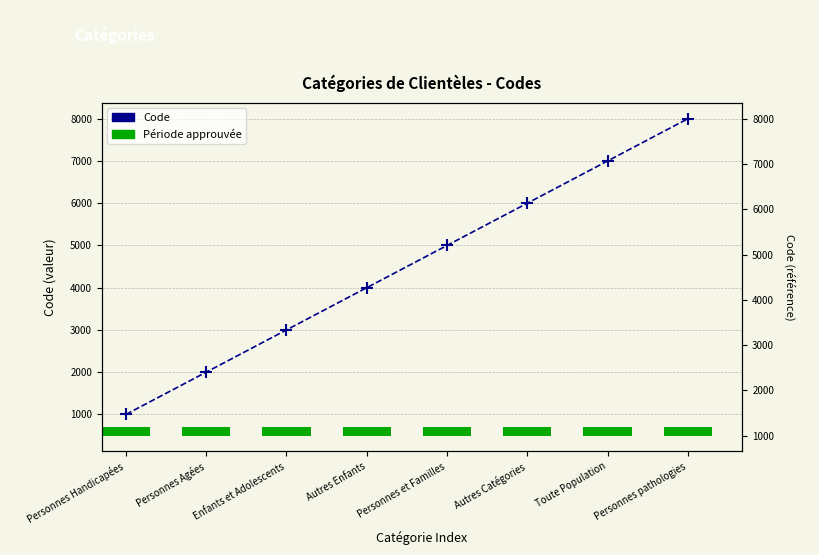

What value does the data have at Personnes Handicapées, to the nearest 100?

1000